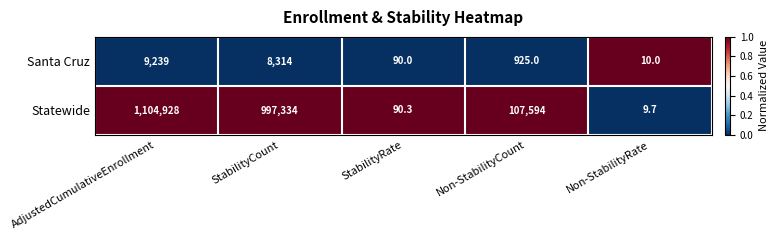

How many distinct data groups are displayed?

2